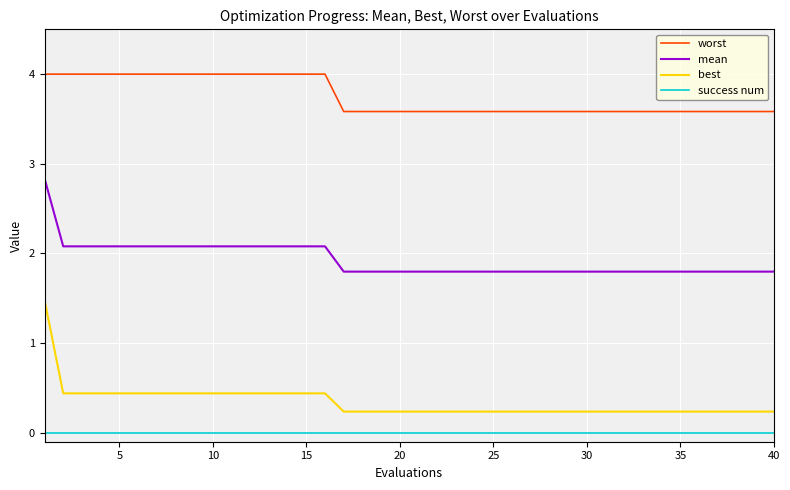

What is the maximum value shown in the chart?

4.0